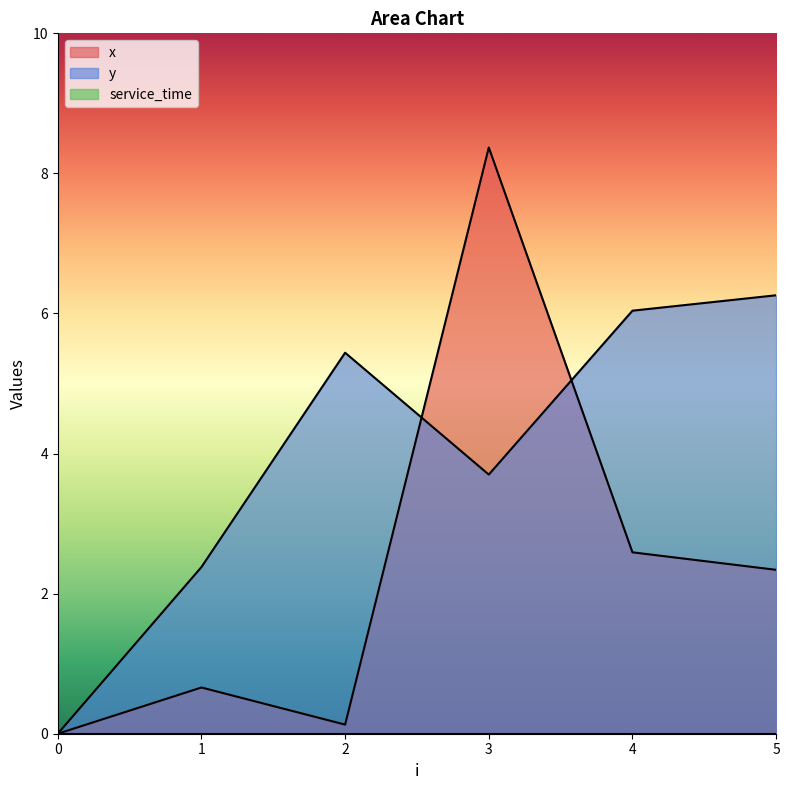

List the series in order of their peak value, lowest first.

y, x